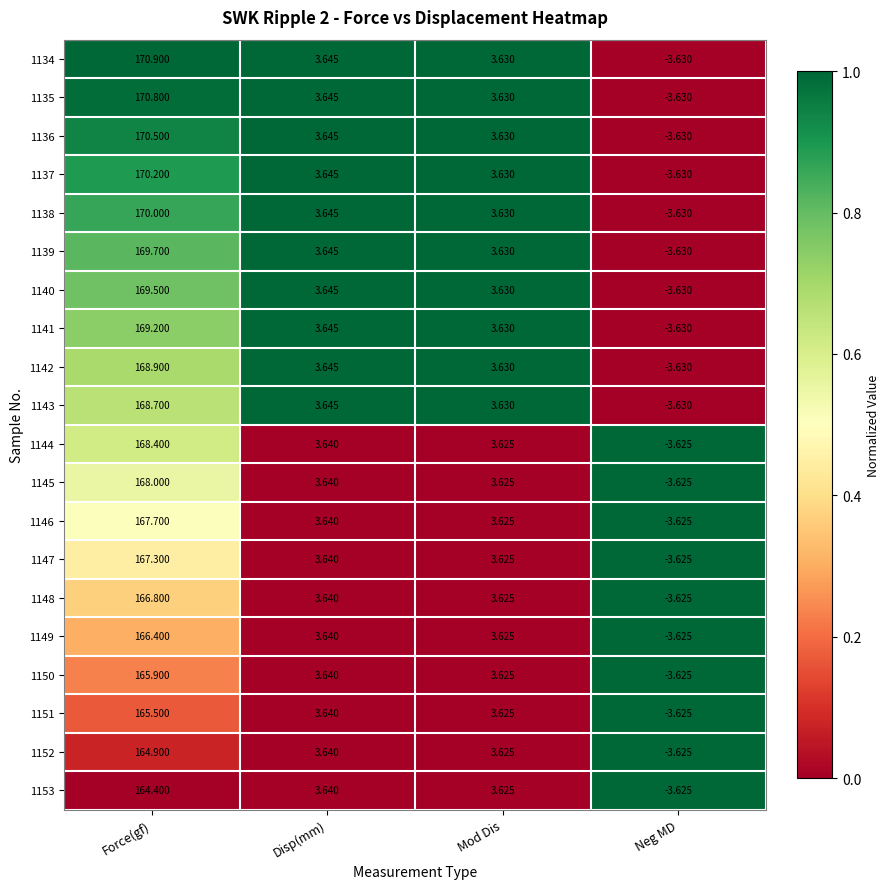

Which series has the largest total across all categories?

1134